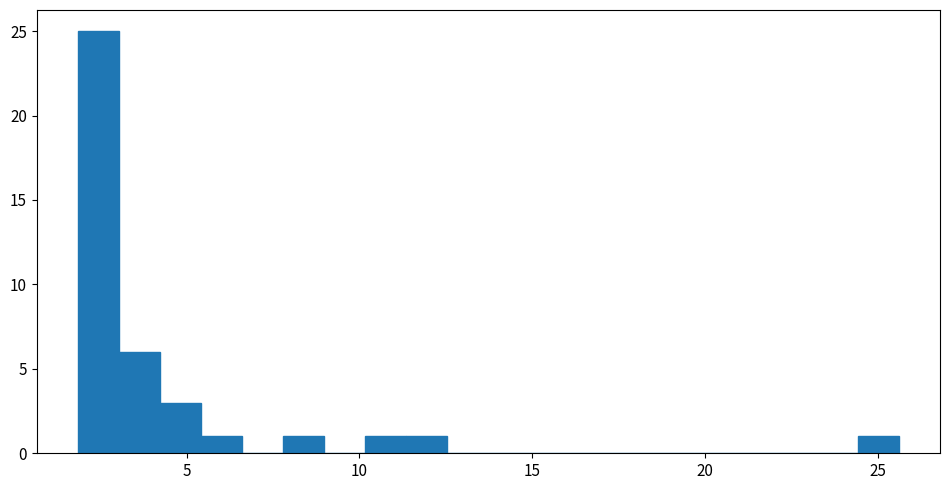

Around what value on the x-axis is the tallest bar? Give the approximate position of its centre, as read against the axis.

2.5